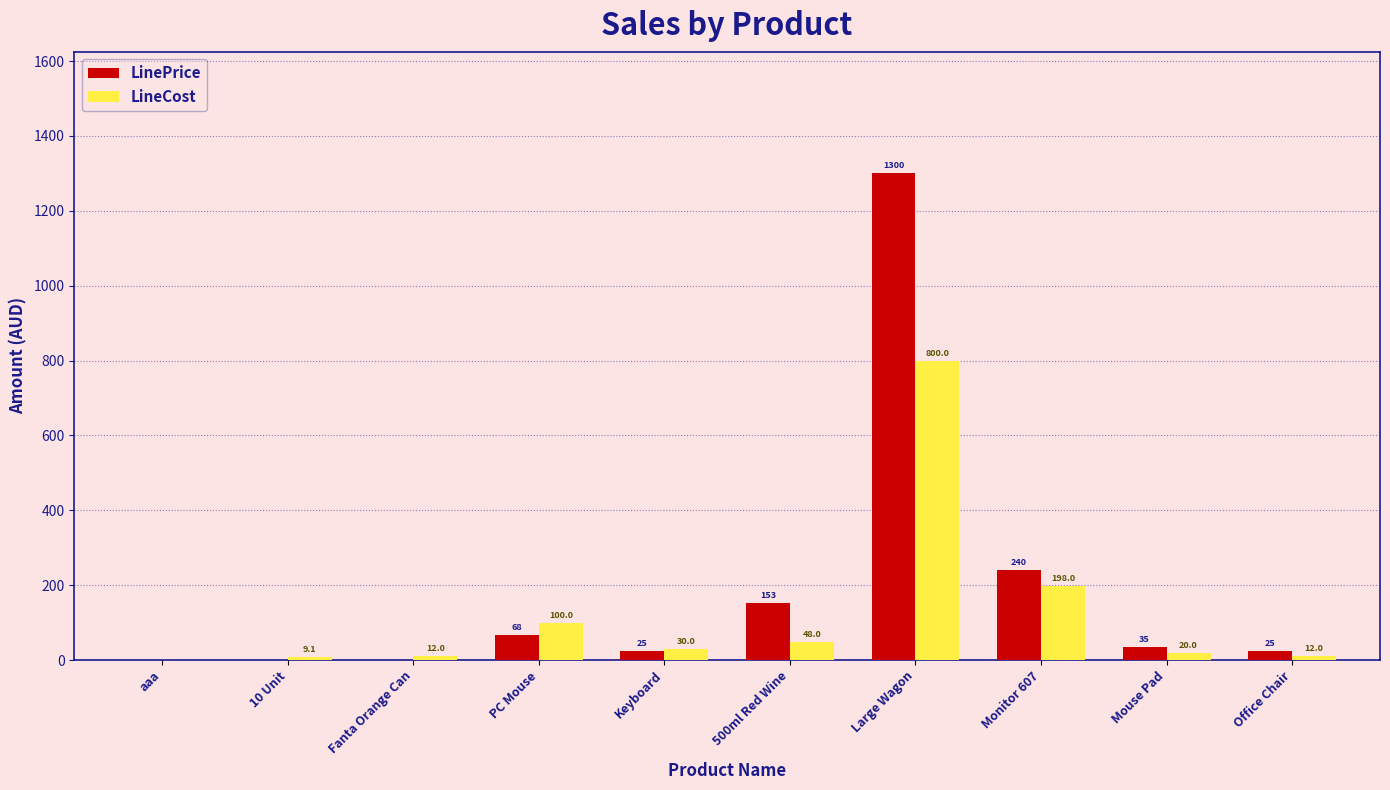

Which series has the largest total across all categories?

LinePrice